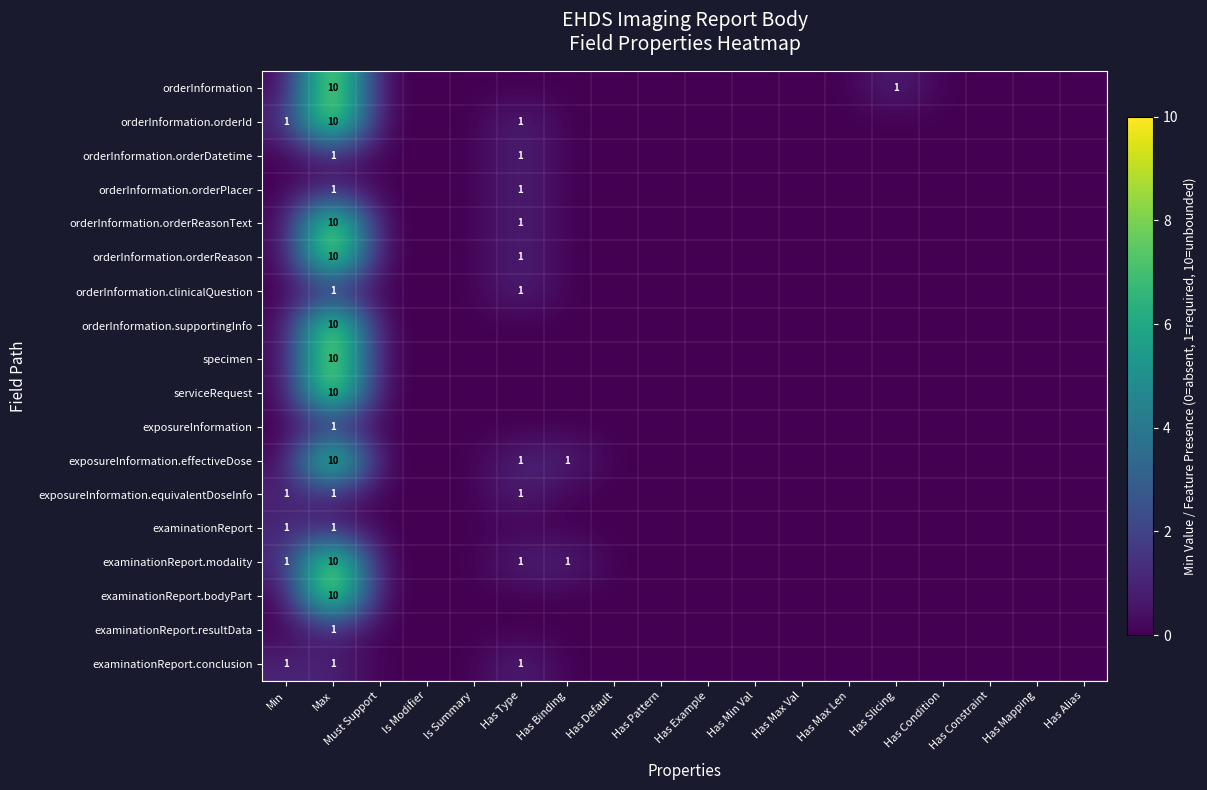

Between Min and Is Modifier, which is larger?

Min